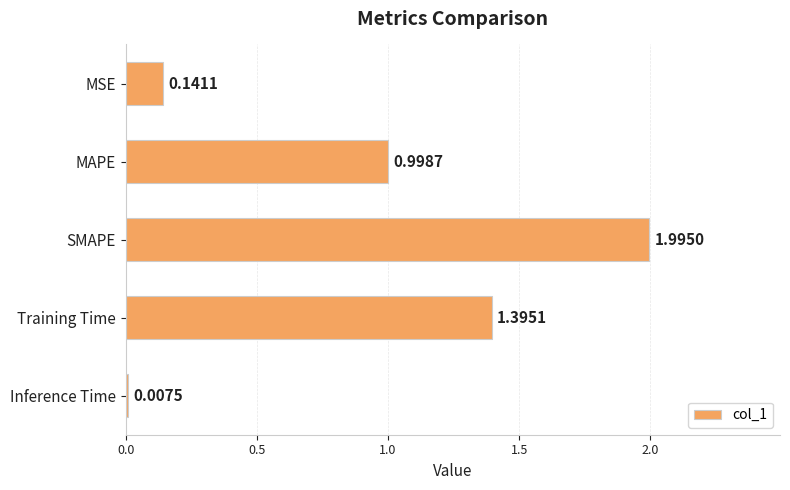

How many series are shown in this chart?

1